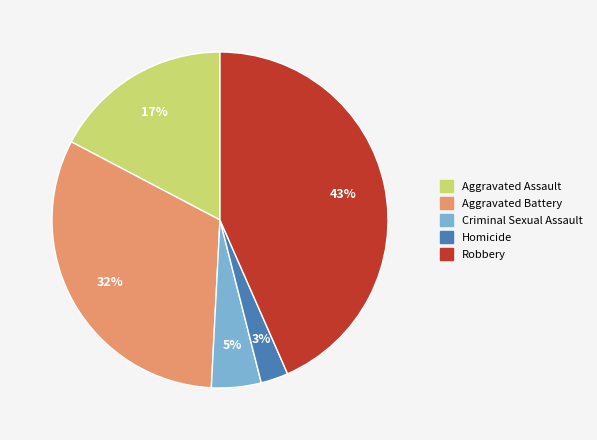

Rank the categories by value from highest to lowest.

Robbery, Aggravated Battery, Aggravated Assault, Criminal Sexual Assault, Homicide